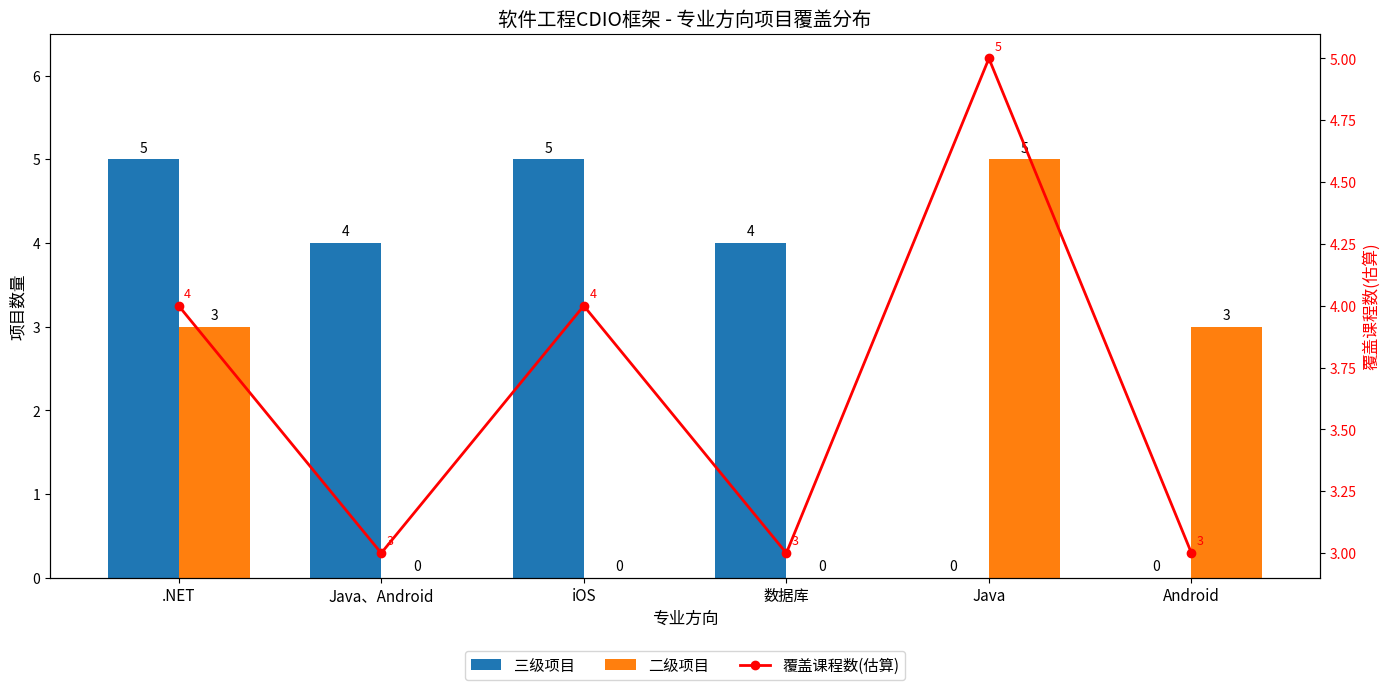

Reading left to right, what are all the values shown in this chart?

三级项目: .NET=5	Java、Android=4	iOS=5	数据库=4	Java=0	Android=0
二级项目: .NET=3	Java、Android=0	iOS=0	数据库=0	Java=5	Android=3
覆盖课程数(估算): .NET=4	Java、Android=3	iOS=4	数据库=3	Java=5	Android=3